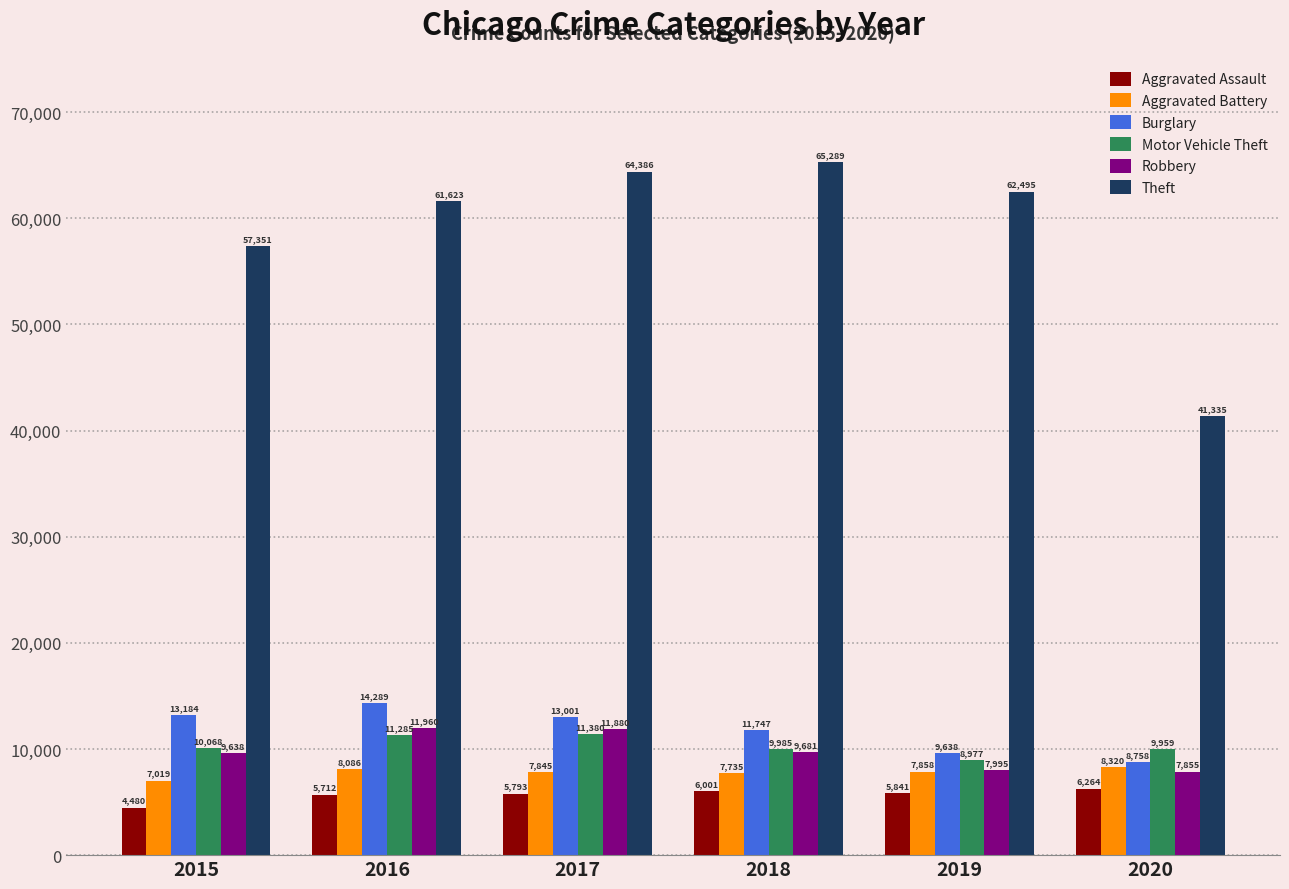

How many data points in Burglary are less than 13001?

3